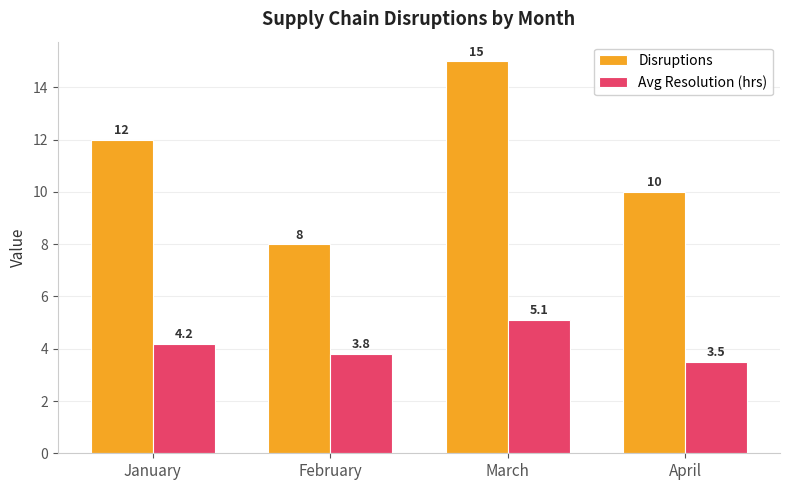

How many data points in Avg Resolution (hrs) are less than 4?

2